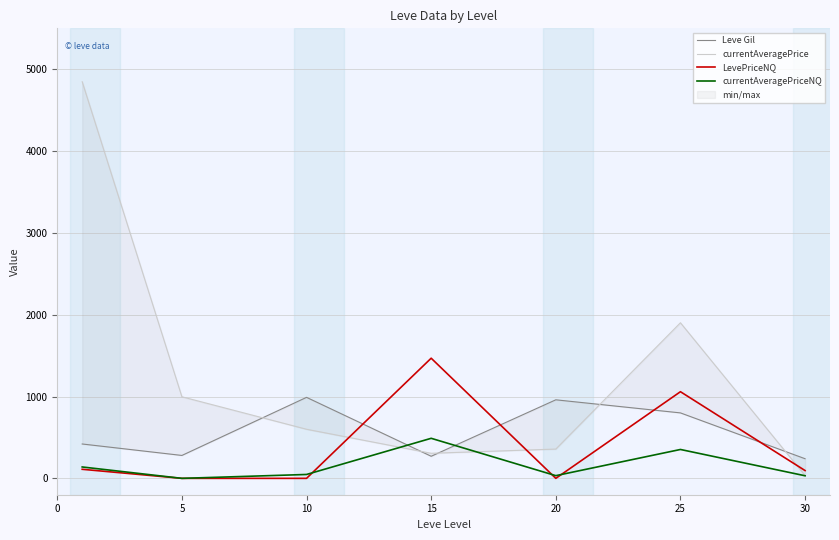

What are all the series names shown in the legend?

Leve Gil, currentAveragePrice, LevePriceNQ, currentAveragePriceNQ